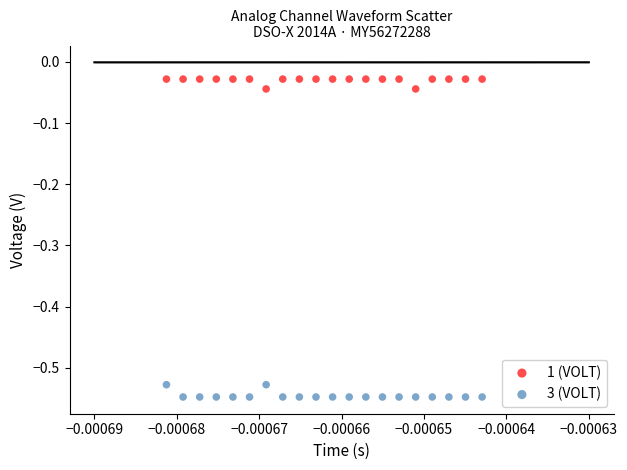

What are all the series names shown in the legend?

1 (VOLT), 3 (VOLT)